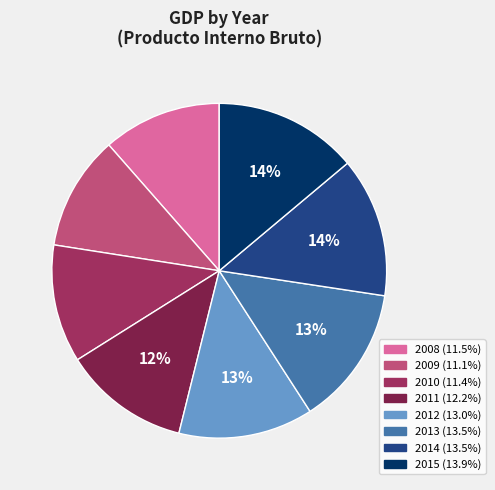

Approximately how many times larger is the value at 2011 compared to 2009?

1.1